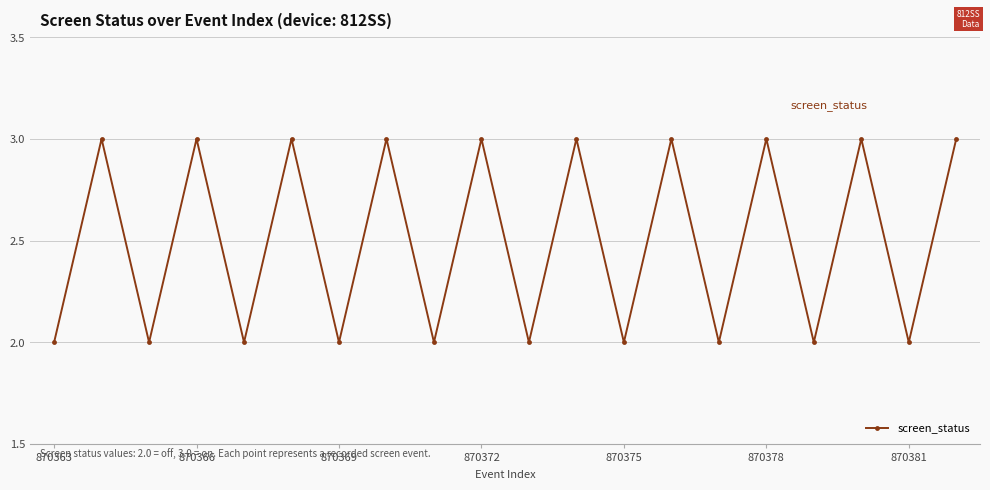

What is the greatest value displayed?

3